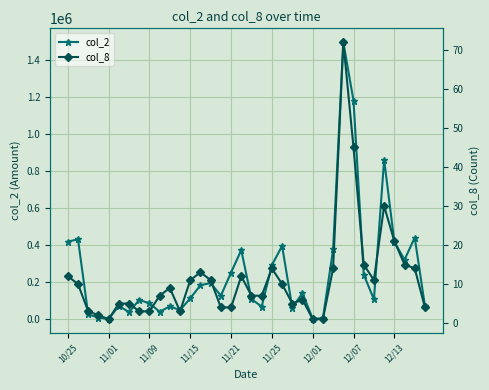

Reading left to right, list all the values displayed in this chart.

col_2: 419690	431600	26210	9710	910	72550	38820	104800	86400	40800	69830	49540	113430	183960	195950	127530	252640	373500	109350	68470	292350	396270	63060	141660	2650	5610	377360	1496380	1180550	241810	107350	861740	418600	321560	440870	71520
col_8: 12	10	3	2	1	5	5	3	3	7	9	3	11	13	11	4	4	12	7	7	14	10	5	6	1	1	14	72	45	15	11	30	21	15	14	4